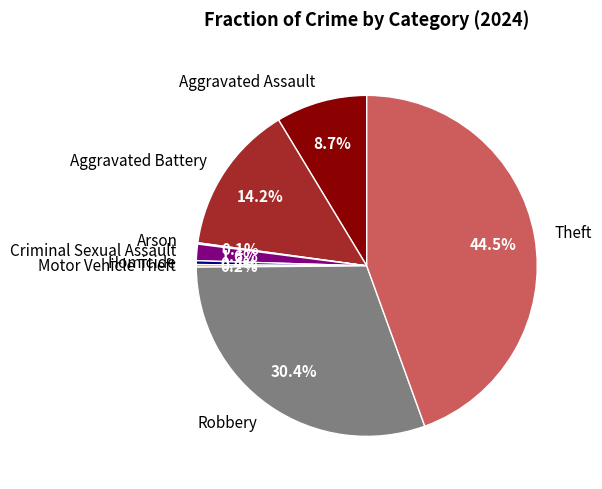

Does any single category account for the majority?

No